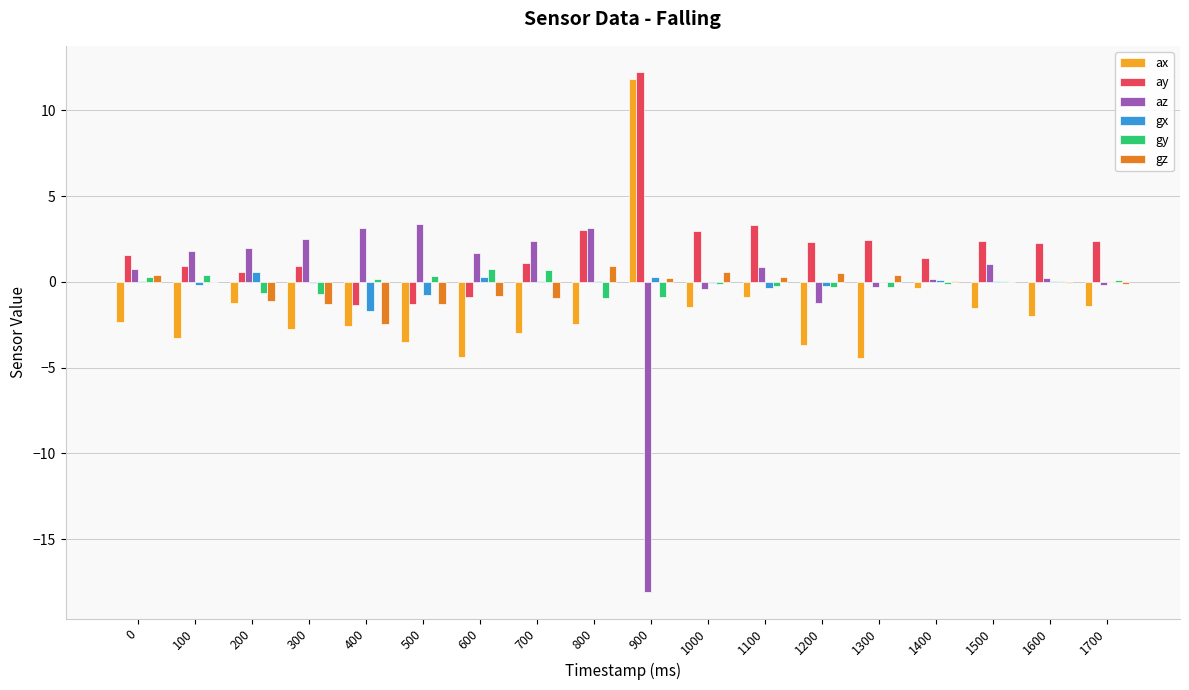

Is it true that az equals 1.8 at 100?

True